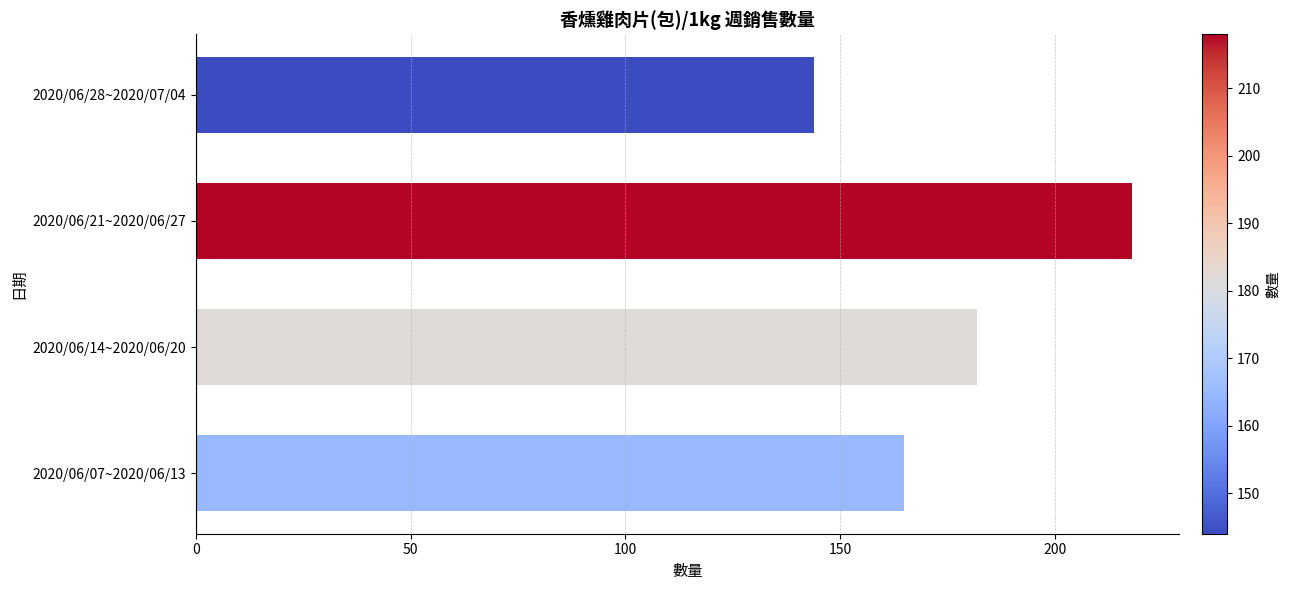

What is the maximum value shown in the chart?

218